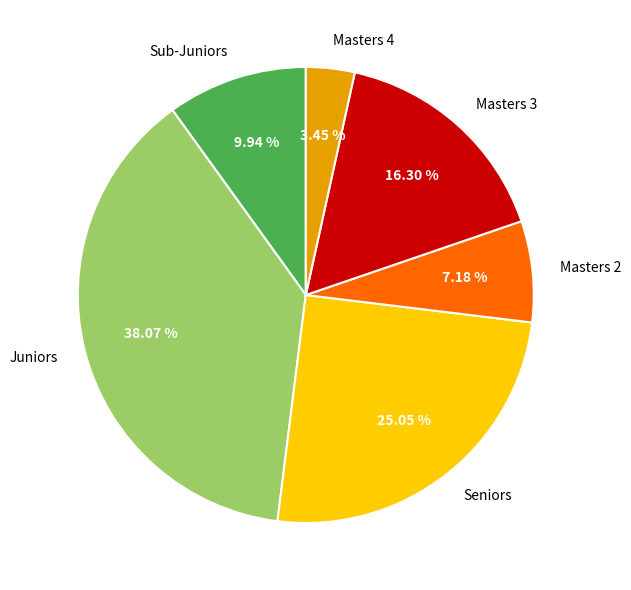

Is there a majority slice in this chart?

No